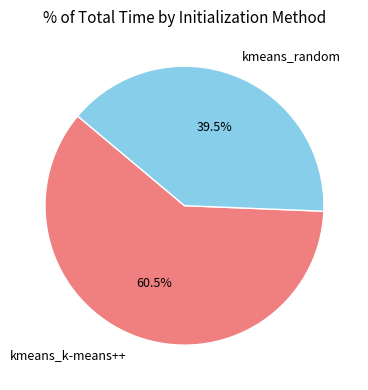

Is it true that kmeans_random is 51% of the pie?

False